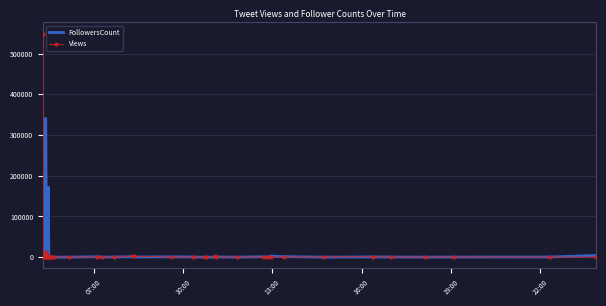

Which series has the largest range (max minus min)?

Views